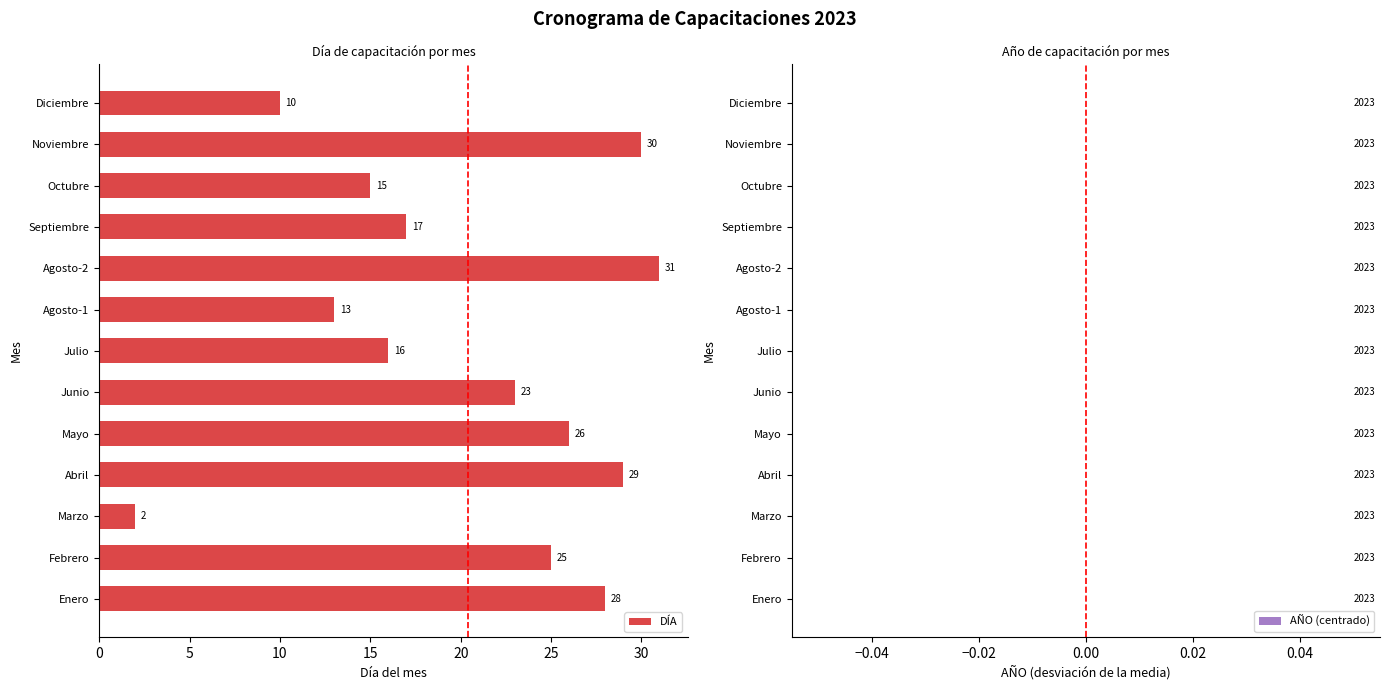

The value at Mayo is 26. True or false?

True